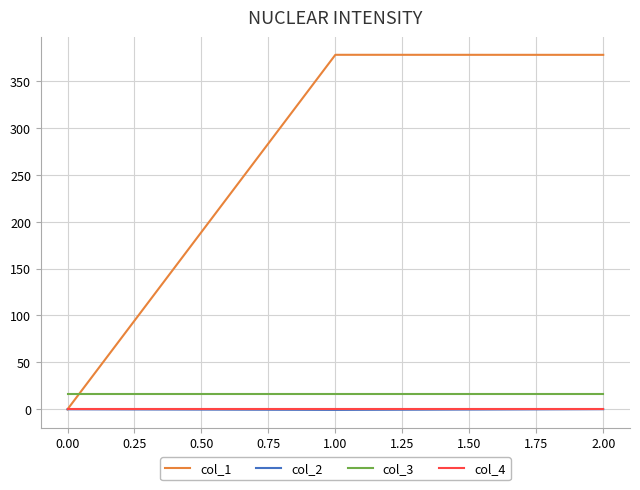

Which series has the largest range (max minus min)?

col_1